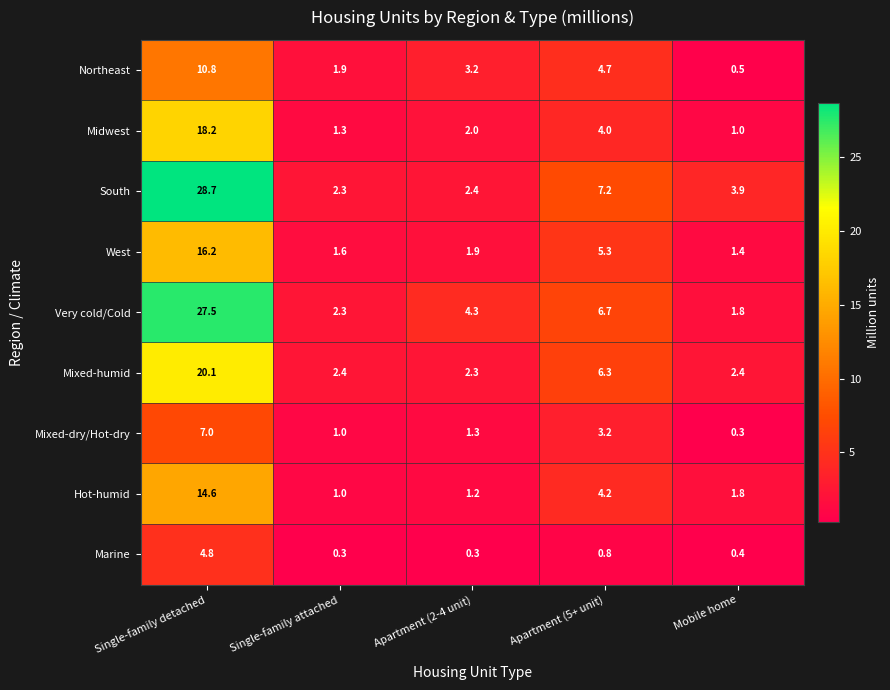

Rank the categories by West value from highest to lowest.

Single-family detached, Apartment (5+ unit), Apartment (2-4 unit), Single-family attached, Mobile home